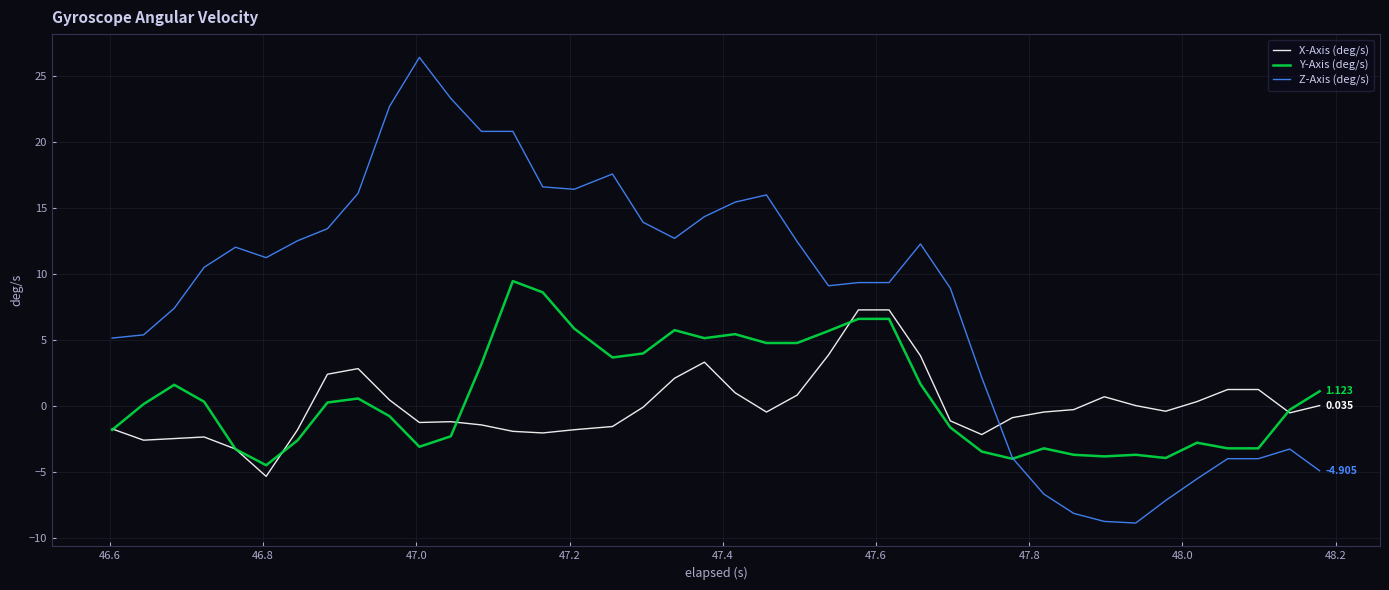

Rank the series by their maximum value, from lowest to highest.

X-Axis (deg/s), Y-Axis (deg/s), Z-Axis (deg/s)